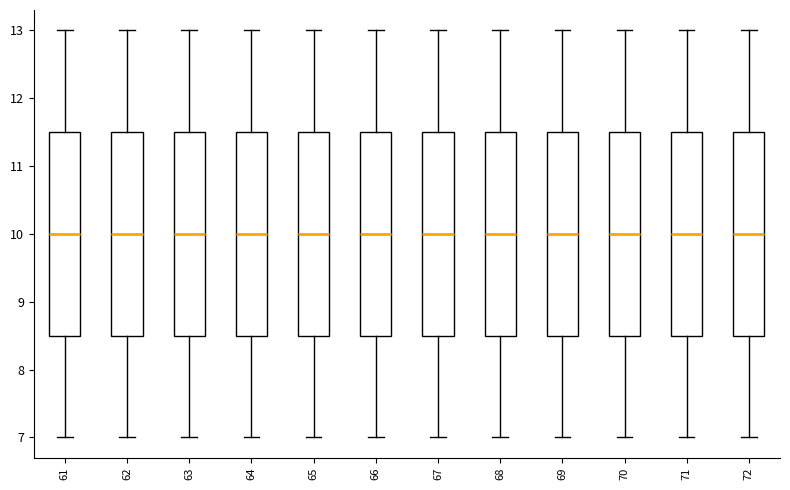

Reading left to right, transcribe this box plot: for each box, give where its median line is, the range the box spans, and where its two whiskers end, as read against the y-axis. The values are not printed on the chart, so give them approximately, as read against the axis.

61: median 10.0, box 8.5 to 11.5, whiskers 7.0 to 13.0
62: median 10.0, box 8.5 to 11.5, whiskers 7.0 to 13.0
63: median 10.0, box 8.5 to 11.5, whiskers 7.0 to 13.0
64: median 10.0, box 8.5 to 11.5, whiskers 7.0 to 13.0
65: median 10.0, box 8.5 to 11.5, whiskers 7.0 to 13.0
66: median 10.0, box 8.5 to 11.5, whiskers 7.0 to 13.0
67: median 10.0, box 8.5 to 11.5, whiskers 7.0 to 13.0
68: median 10.0, box 8.5 to 11.5, whiskers 7.0 to 13.0
69: median 10.0, box 8.5 to 11.5, whiskers 7.0 to 13.0
70: median 10.0, box 8.5 to 11.5, whiskers 7.0 to 13.0
71: median 10.0, box 8.5 to 11.5, whiskers 7.0 to 13.0
72: median 10.0, box 8.5 to 11.5, whiskers 7.0 to 13.0